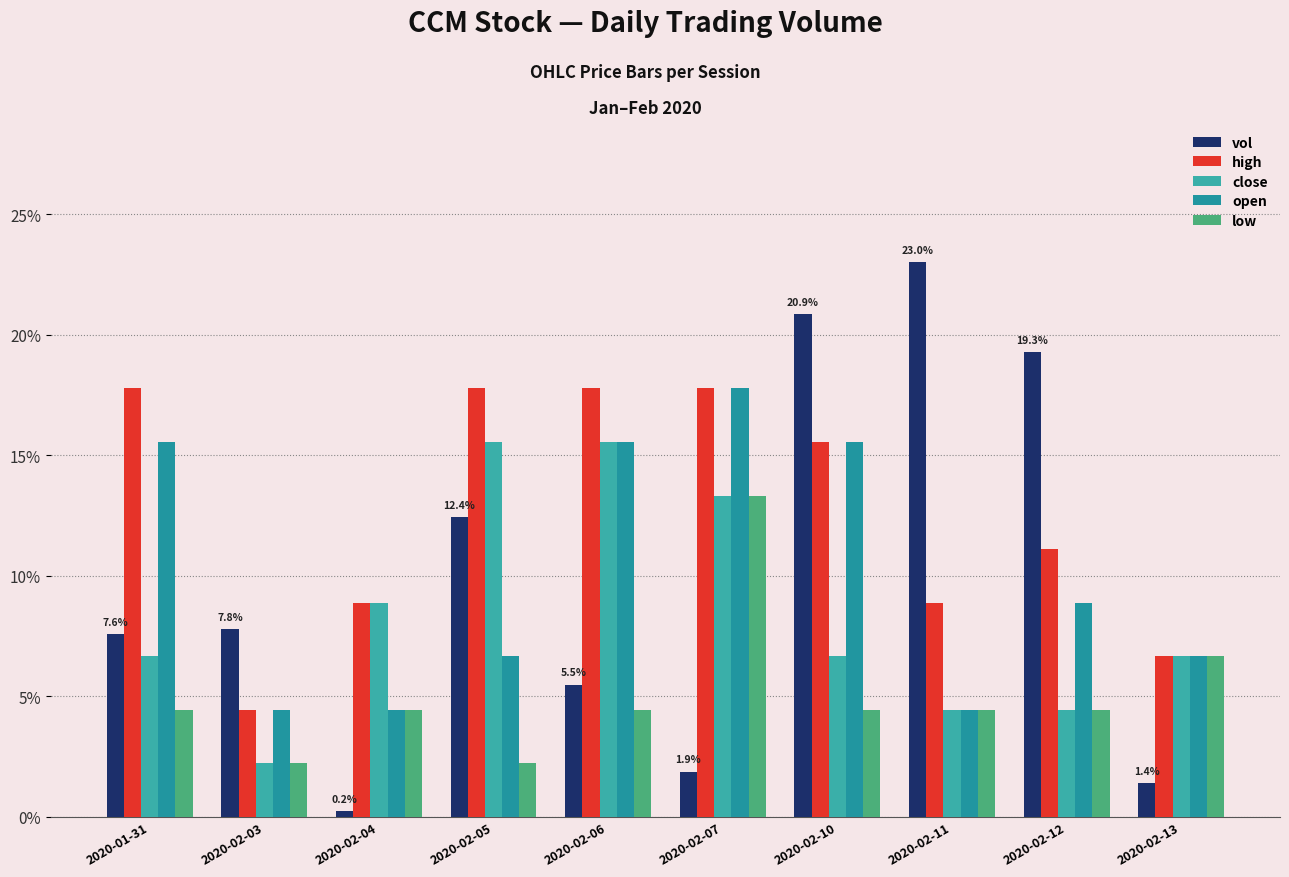

At which label does low reach its minimum?

2020-02-03